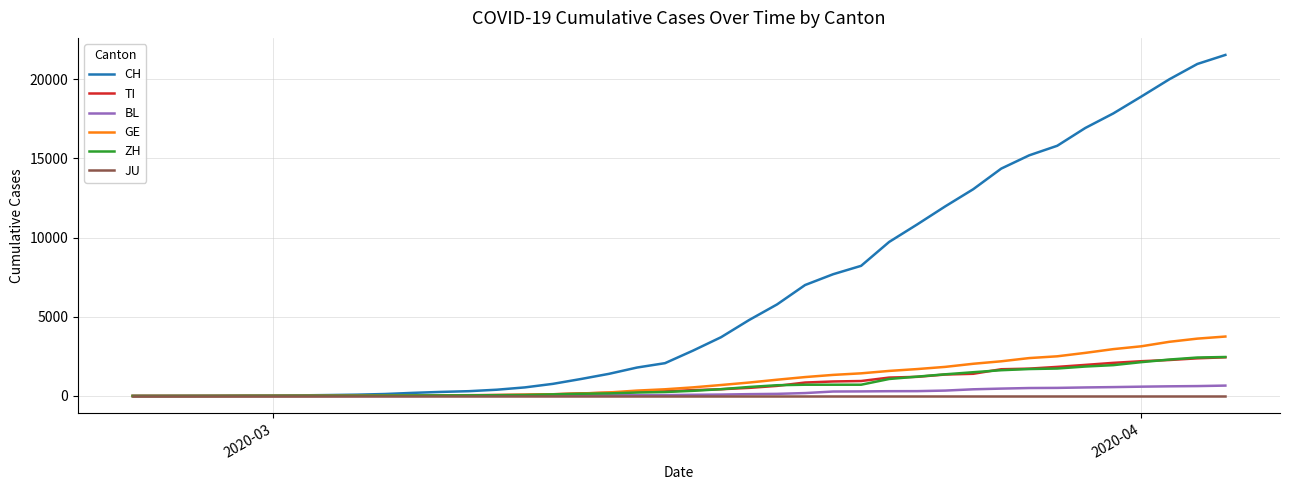

What is the maximum value shown in the chart?

21530